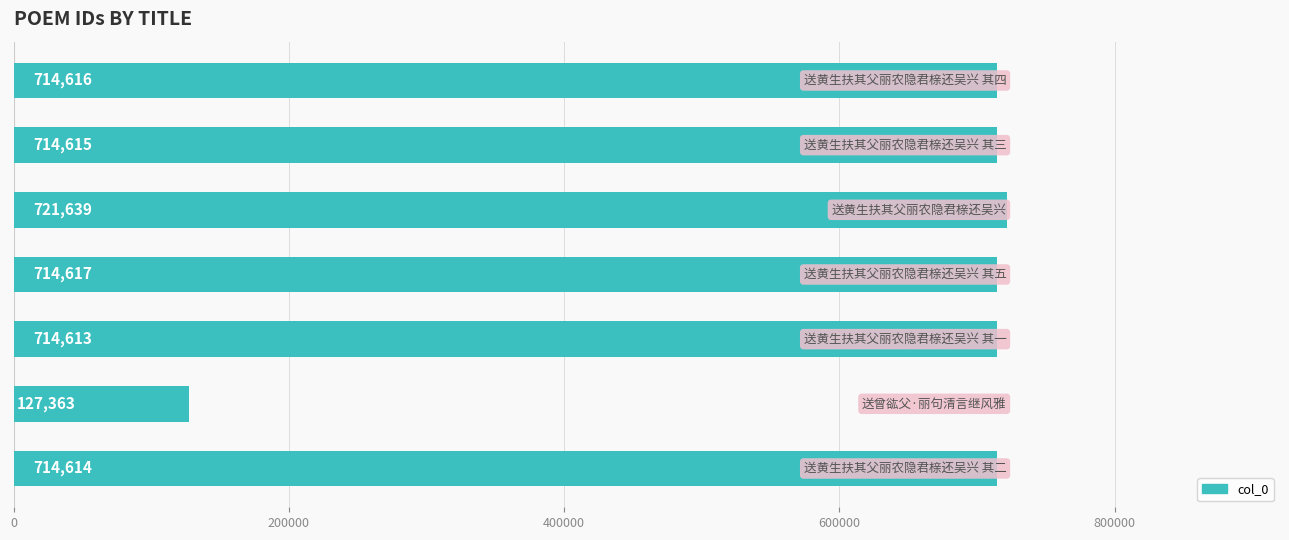

What is the difference between the maximum and minimum values?

594276